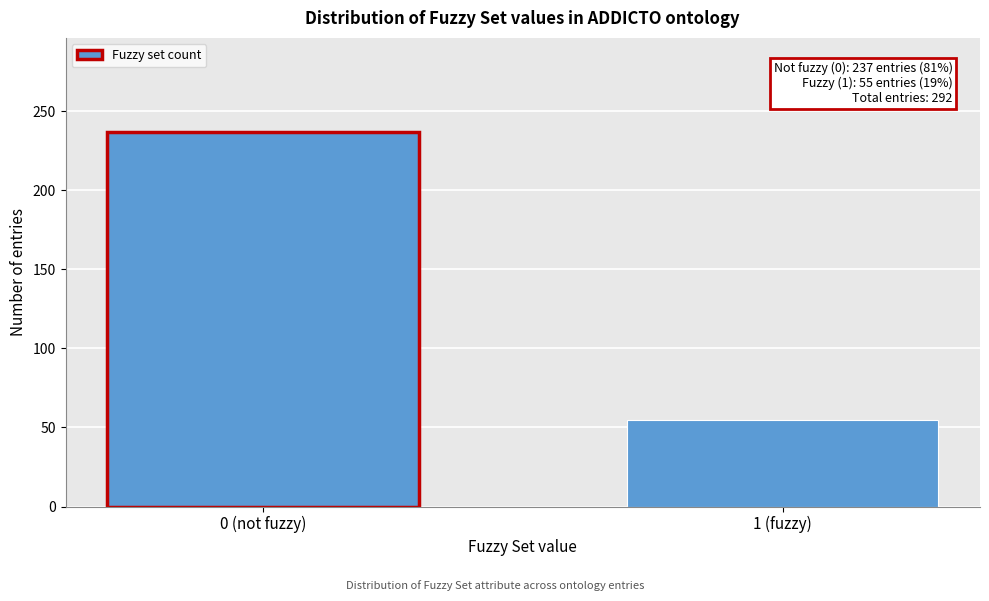

Reading left to right, transcribe all the data shown in this chart.

0 (not fuzzy)=237	1 (fuzzy)=55